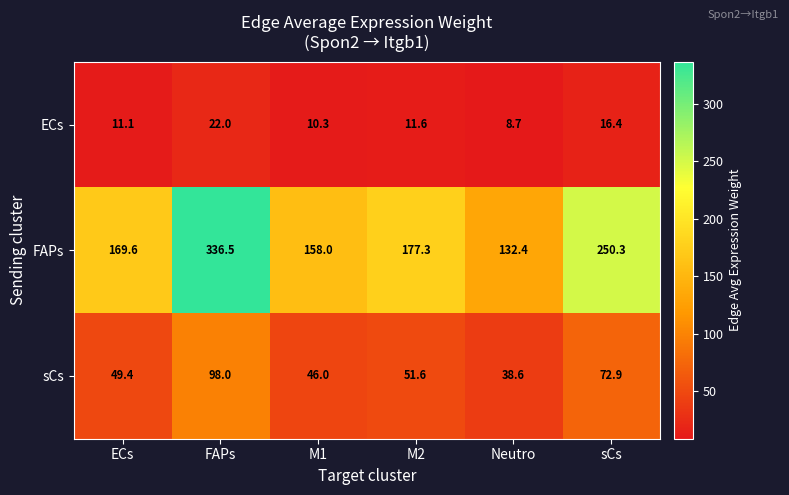

List the series in order of their overall mean, highest first.

FAPs, sCs, ECs